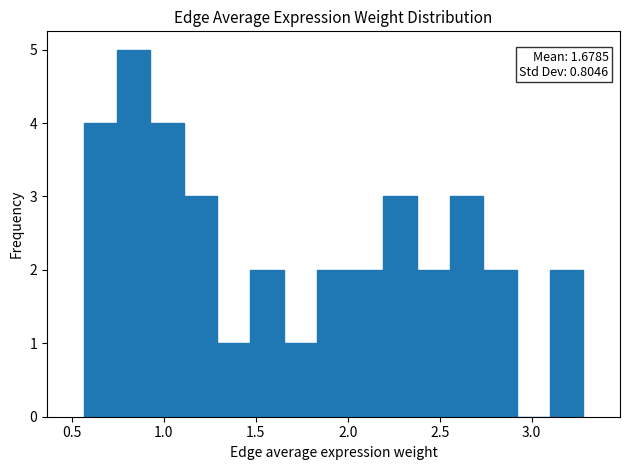

Around what value on the x-axis is the tallest bar? Give the approximate position of its centre, as read against the axis.

0.85